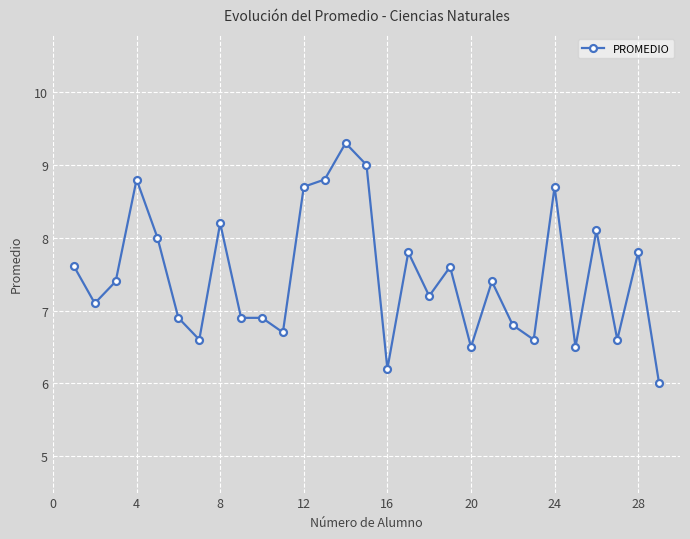

What is the sum of all values?

216.7